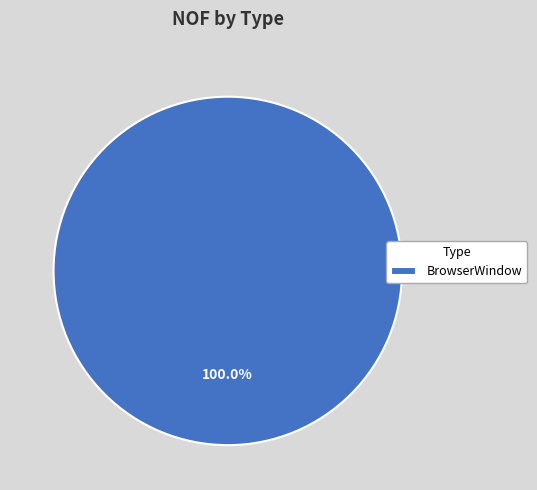

Which category accounts for the majority?

BrowserWindow